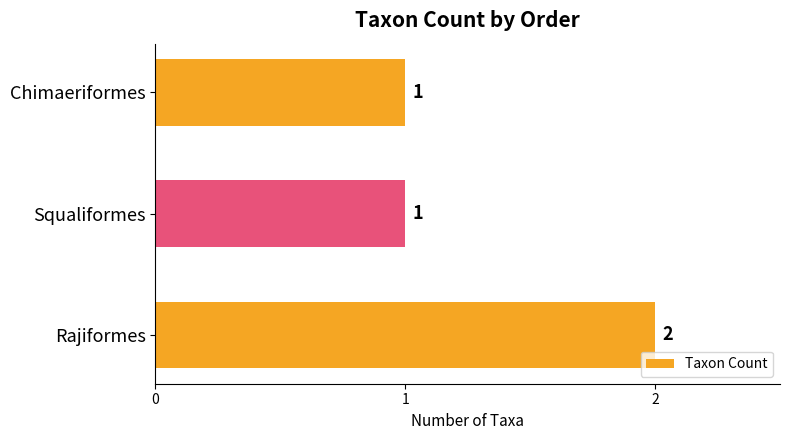

What is the difference between the maximum and second lowest values?

1